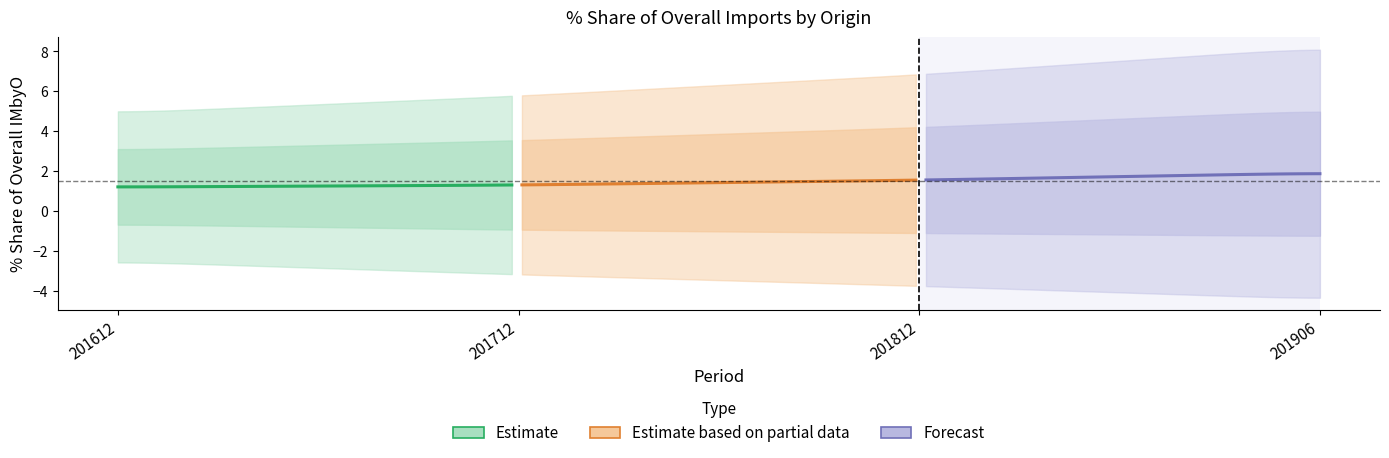

What is the lowest value of the Estimate series?

1.2